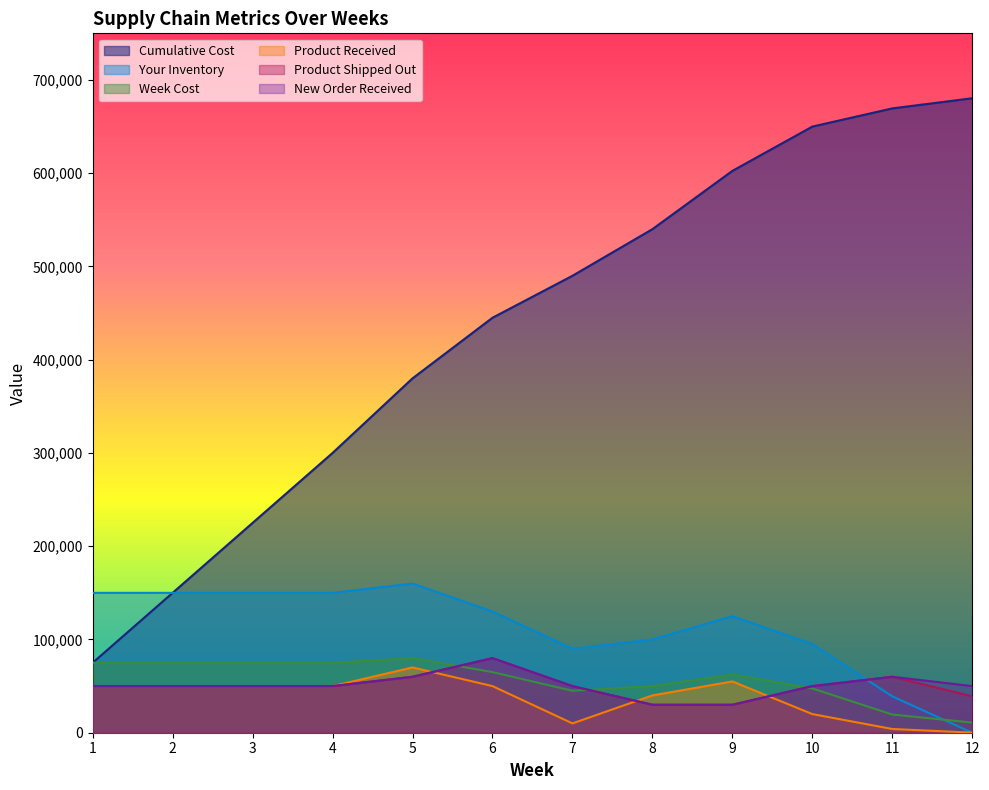

Reading left to right, transcribe all the data shown in this chart.

Cumulative Cost: 75000	150000	225000	300000	380000	445000	490000	540000	602500	650000	669500	680400
Your Inventory: 150000	150000	150000	150000	160000	130000	90000	100000	125000	95000	39000	0
Week Cost: 75000	75000	75000	75000	80000	65000	45000	50000	62500	47500	19500	10900
Product Received: 50000	50000	50000	50000	70000	50000	10000	40000	55000	20000	4000	100
Product Shipped Out: 50000	50000	50000	50000	60000	80000	50000	30000	30000	50000	60000	39100
New Order Received: 50000	50000	50000	50000	60000	80000	50000	30000	30000	50000	60000	50000